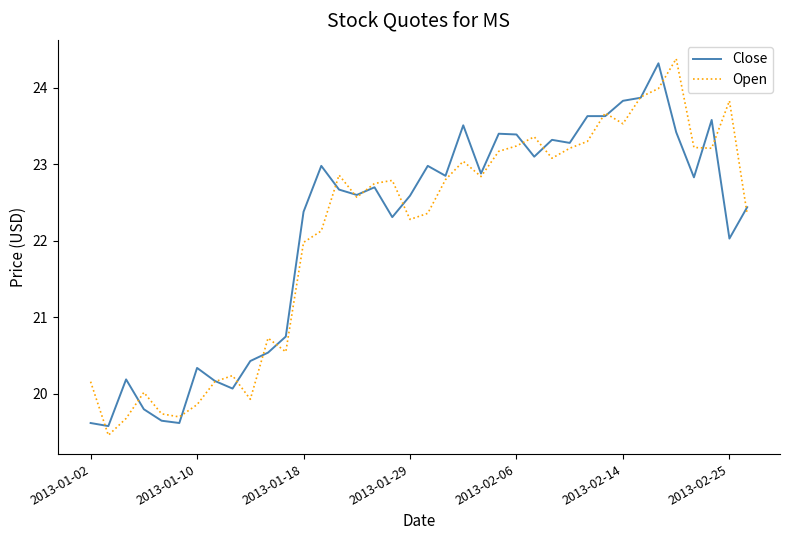

What is the greatest value displayed?

24.4